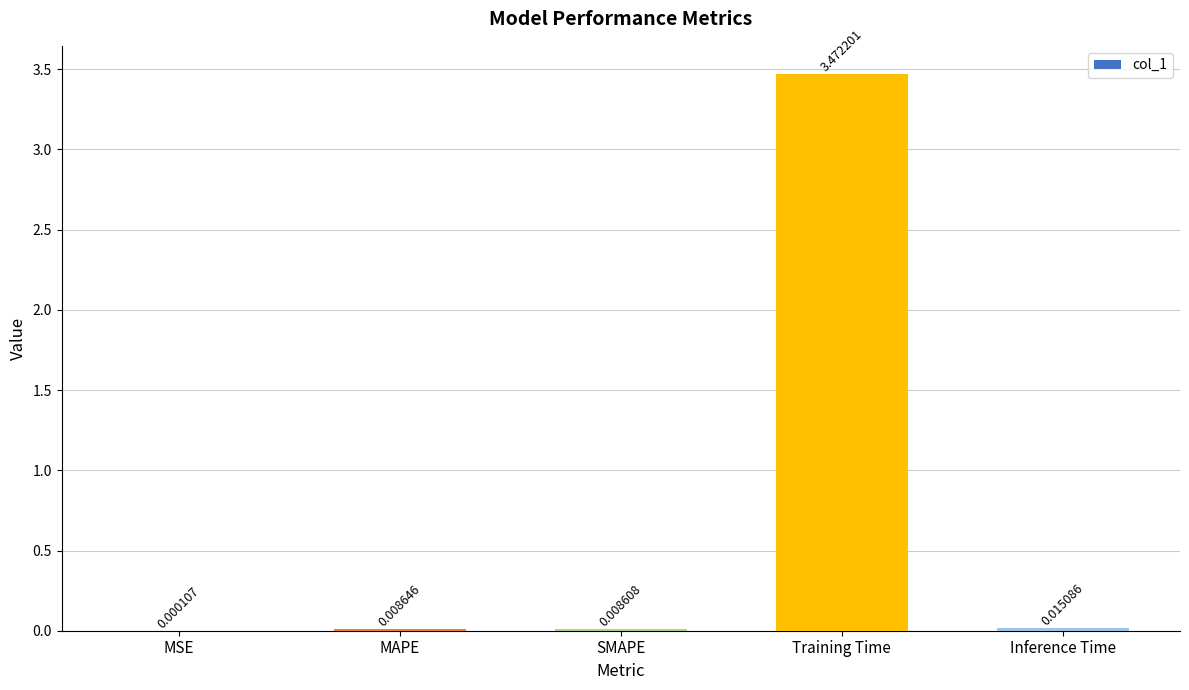

Which label corresponds to the largest value in the chart?

Training Time